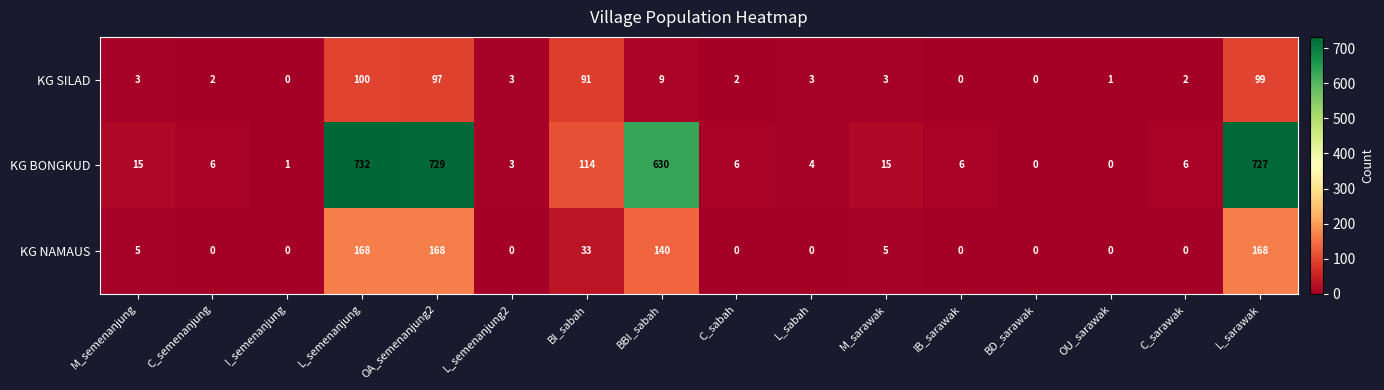

Where is KG NAMAUS nearest to the value 84?

BI_sabah